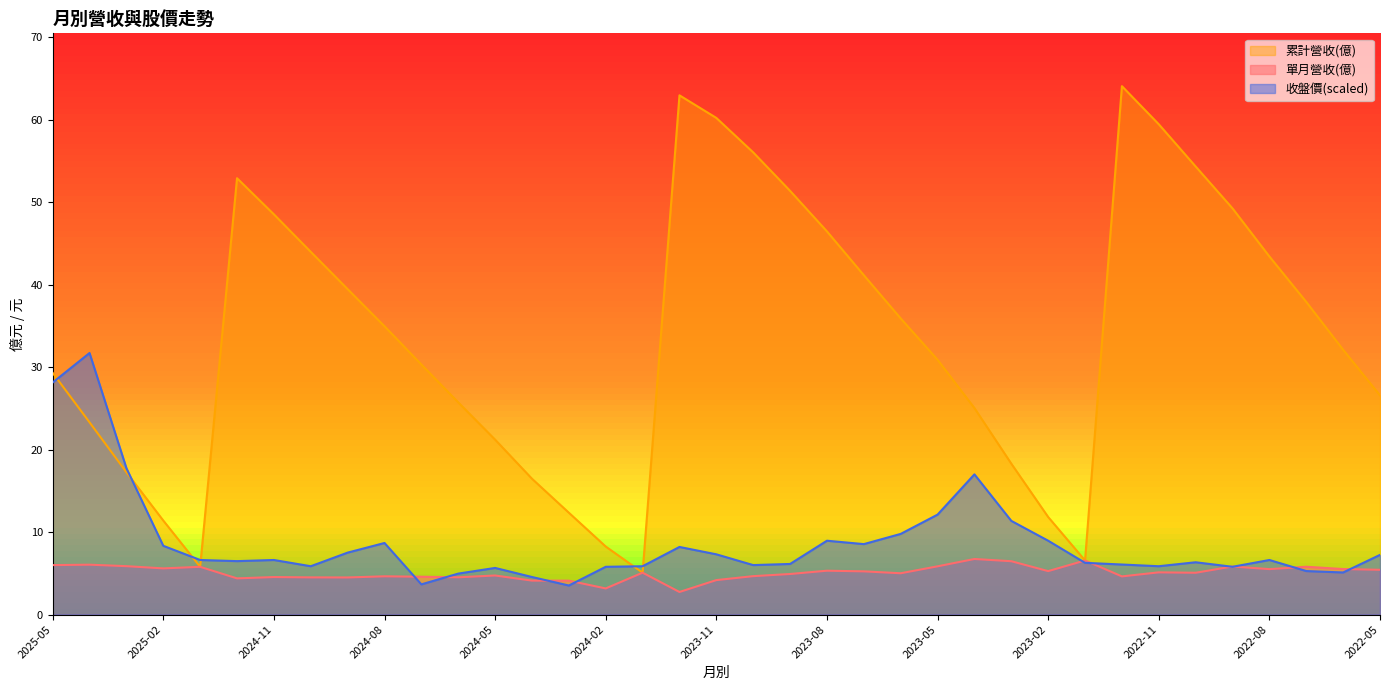

Rank the categories by 累計營收(億) value from lowest to highest.

2024-01, 2025-01, 2023-01, 2024-02, 2025-02, 2023-02, 2024-03, 2024-04, 2025-03, 2023-03, 2024-05, 2025-04, 2023-04, 2024-06, 2022-05, 2025-05, 2024-07, 2023-05, 2022-06, 2024-08, 2023-06, 2022-07, 2024-09, 2023-07, 2022-08, 2024-10, 2023-08, 2024-11, 2022-09, 2023-09, 2024-12, 2022-10, 2023-10, 2022-11, 2023-11, 2023-12, 2022-12